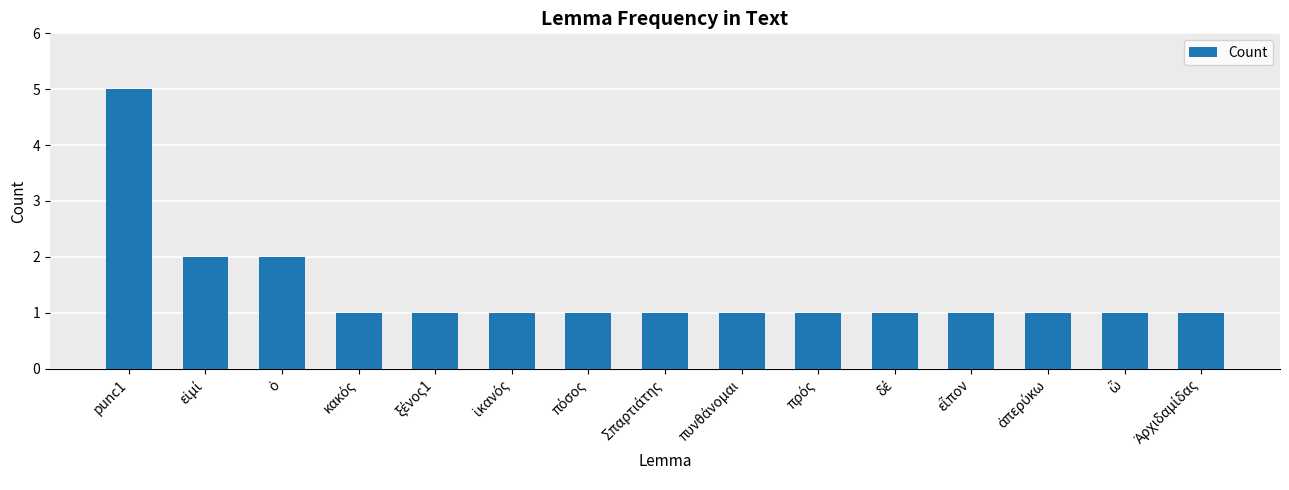

What is the sum of all values?

21